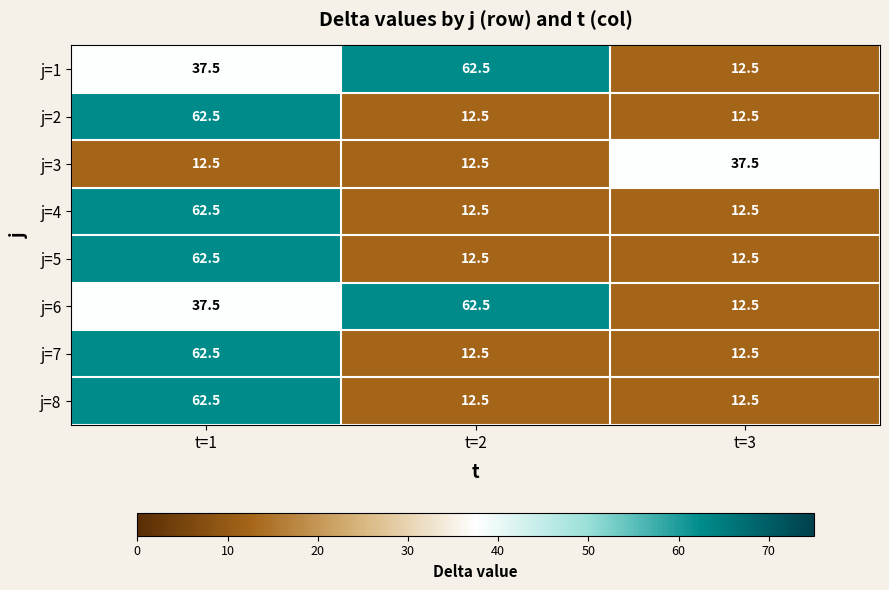

The j=8 series shows 12.5 at t=3. True or false?

True